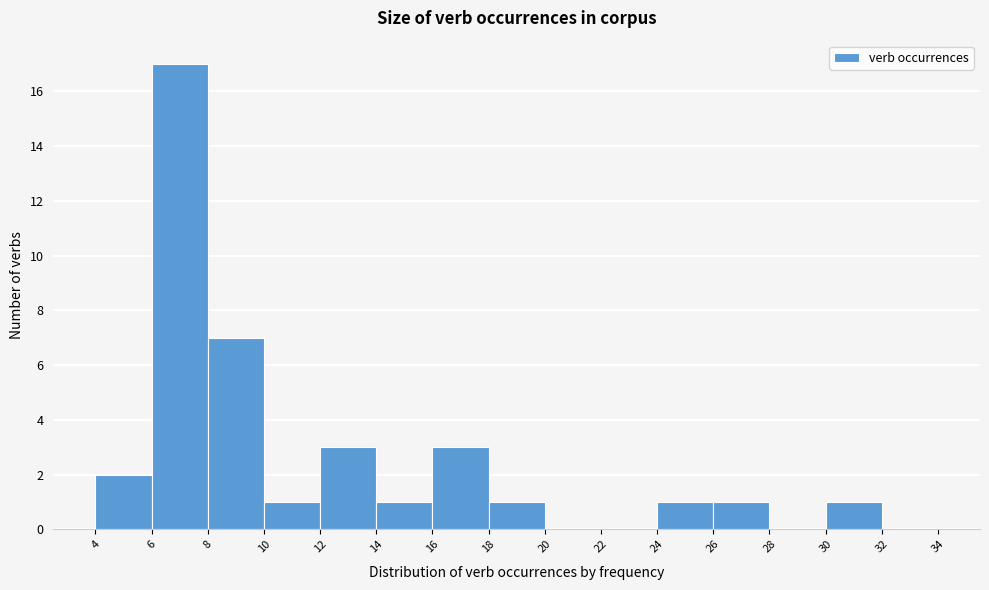

Reading left to right, list every bar in this chart as the range it spans on the x-axis followed by its height. The values are not printed on the chart, so give them approximately, as read against the axis.

4 to 6: 2
6 to 8: 17
8 to 10: 7
10 to 12: 1
12 to 14: 3
14 to 16: 1
16 to 18: 3
18 to 20: 1
20 to 22: 0
22 to 24: 0
24 to 26: 1
26 to 28: 1
28 to 30: 0
30 to 32: 1
32 to 34: 0